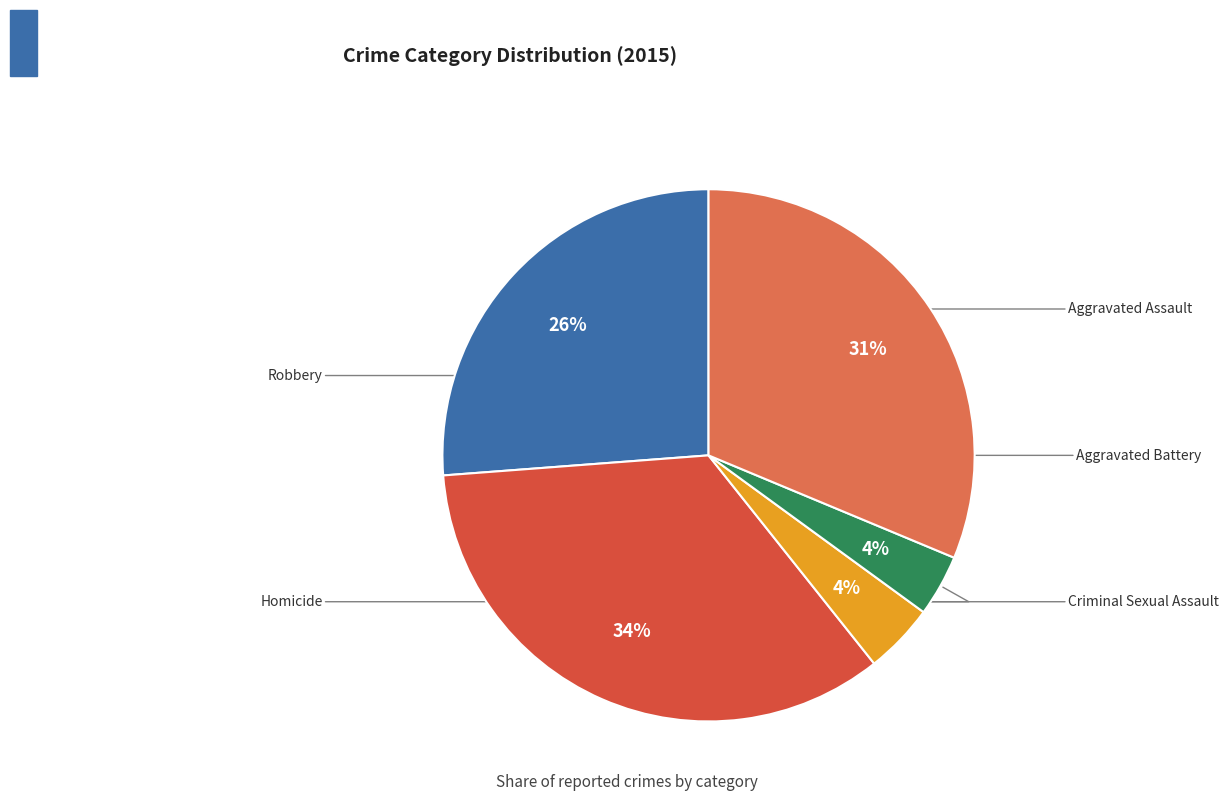

How many segments does this pie chart have?

5